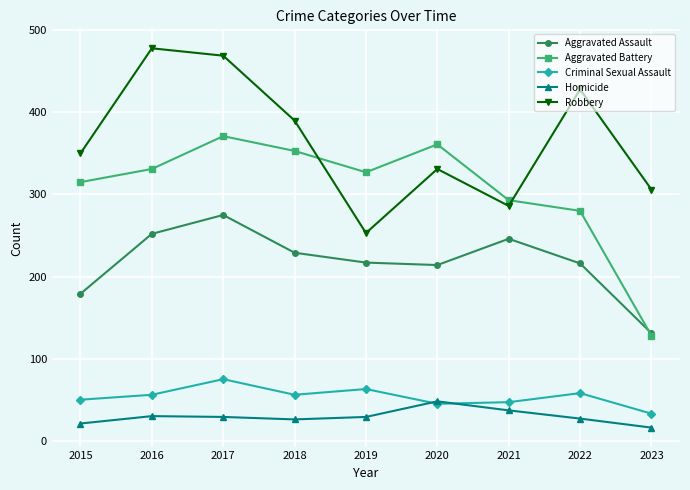

Which series changed the most between 2015 and 2019?

Robbery